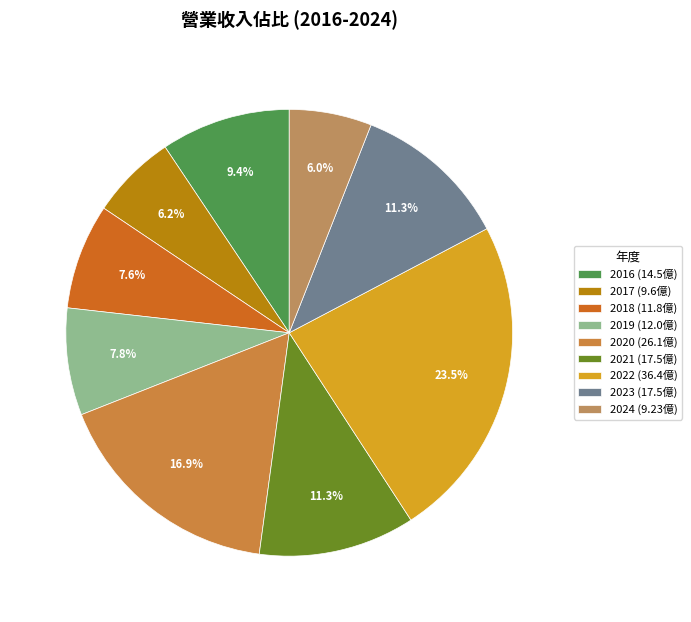

Rank the categories by value from highest to lowest.

2022, 2020, 2021, 2023, 2016, 2019, 2018, 2017, 2024